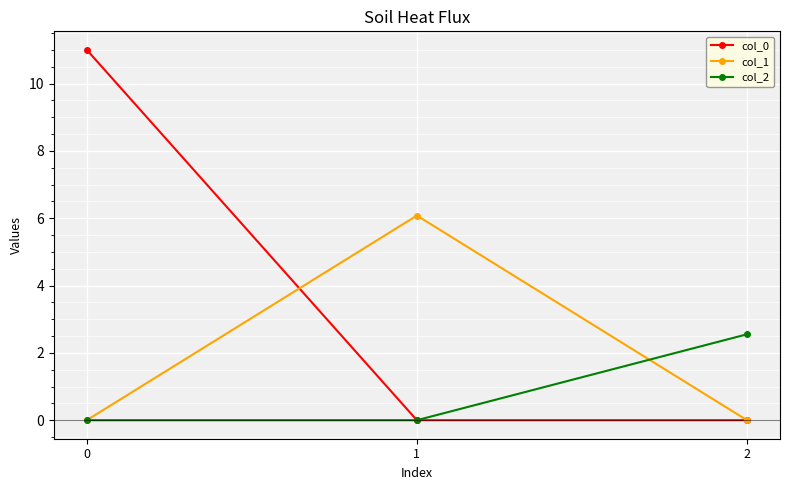

List the series in order of their peak value, lowest first.

col_2, col_1, col_0